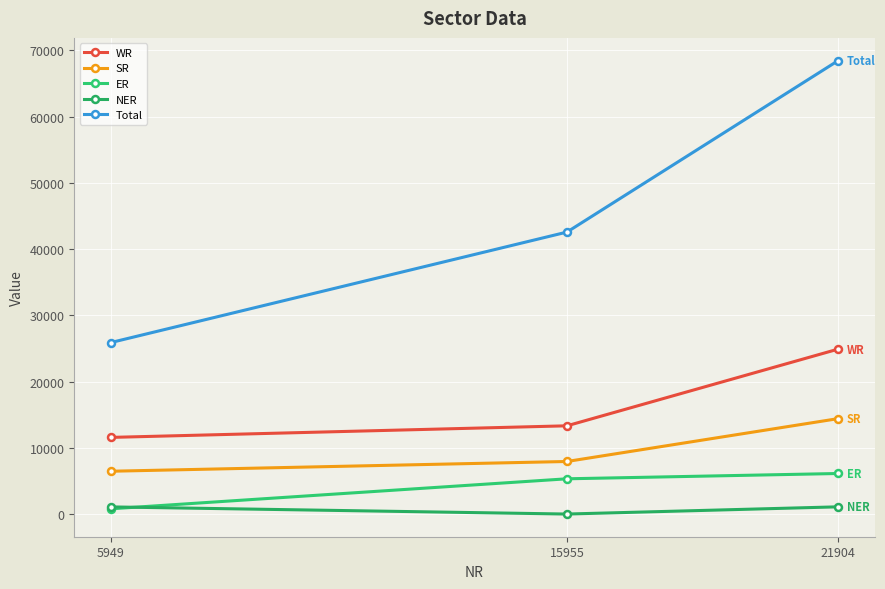

What are all the series names shown in the legend?

WR, SR, ER, NER, Total